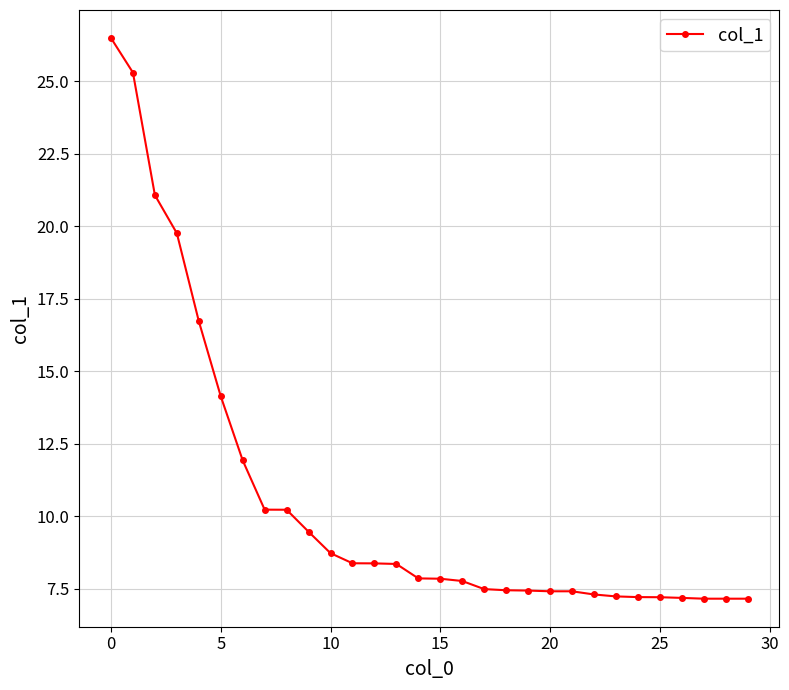

What is the maximum value shown in the chart?

26.5